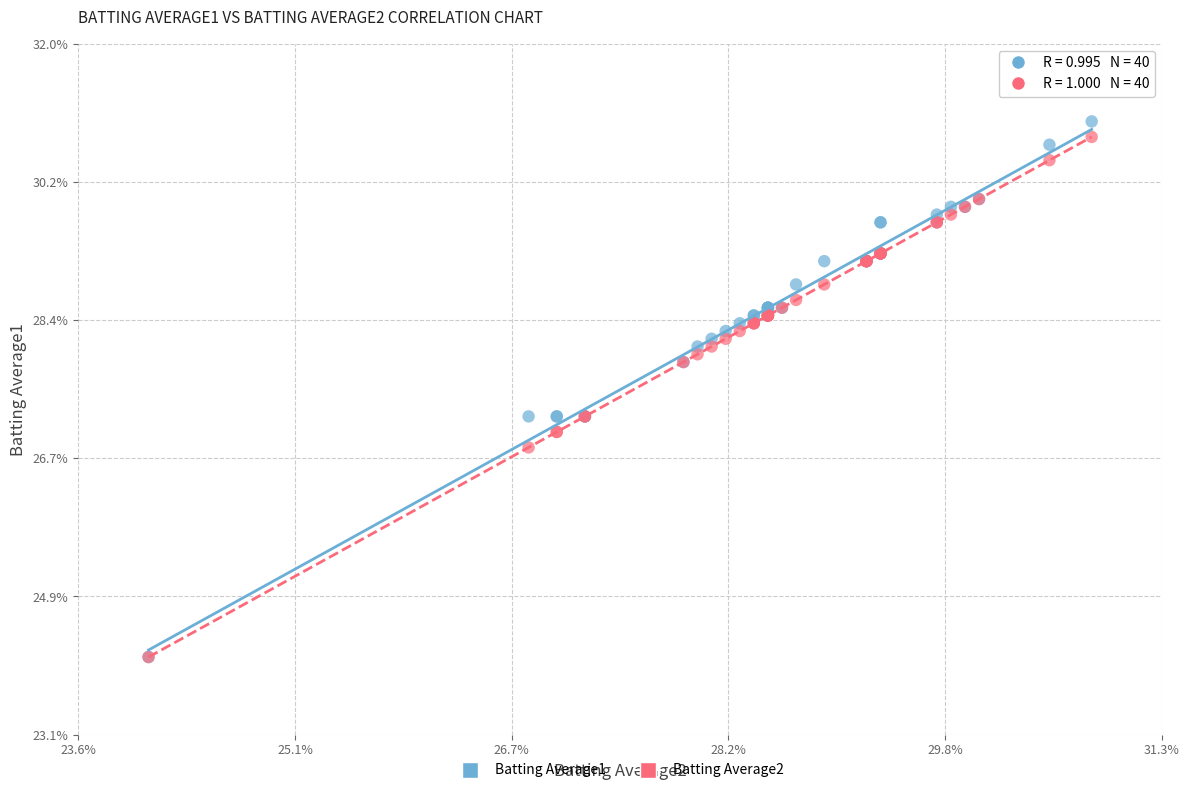

What are all the series names shown in the legend?

Batting Average1, Batting Average2